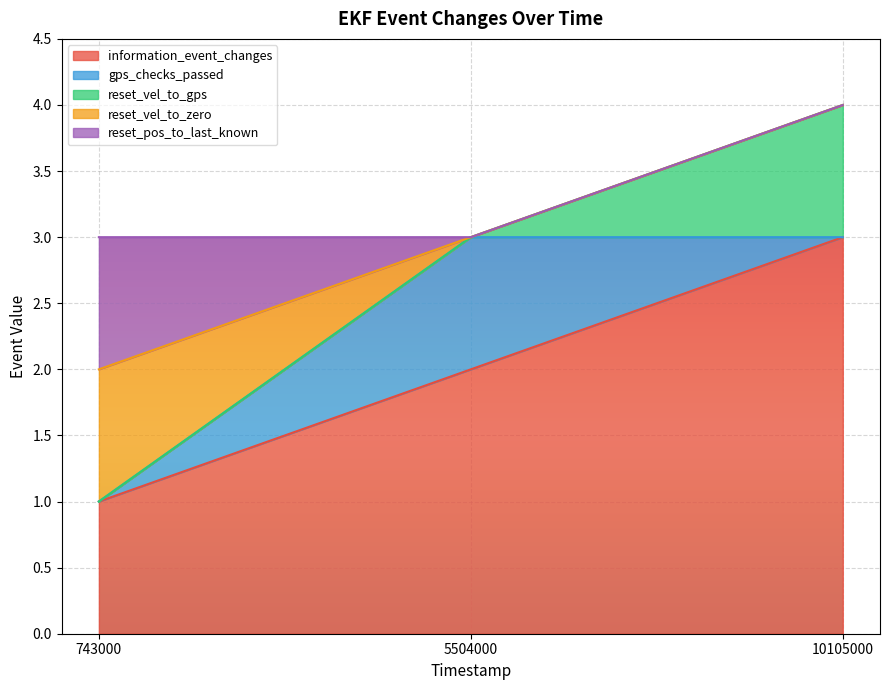

What is the sum of the reset_vel_to_gps values at 5504000 and 10105000?

7